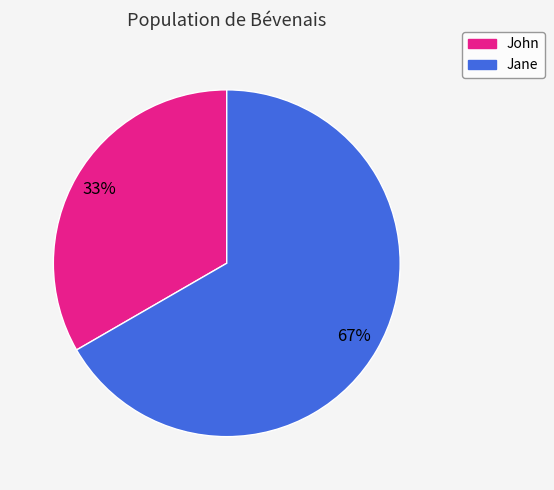

Combined, do John and Jane account for over 50%?

Yes